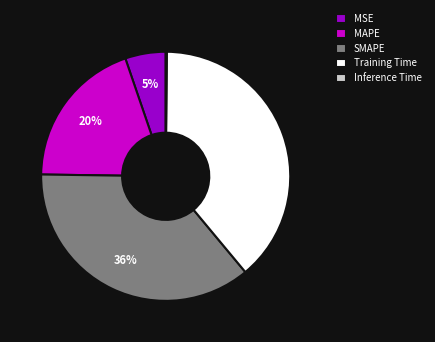

Which has a higher value, SMAPE or MAPE?

SMAPE